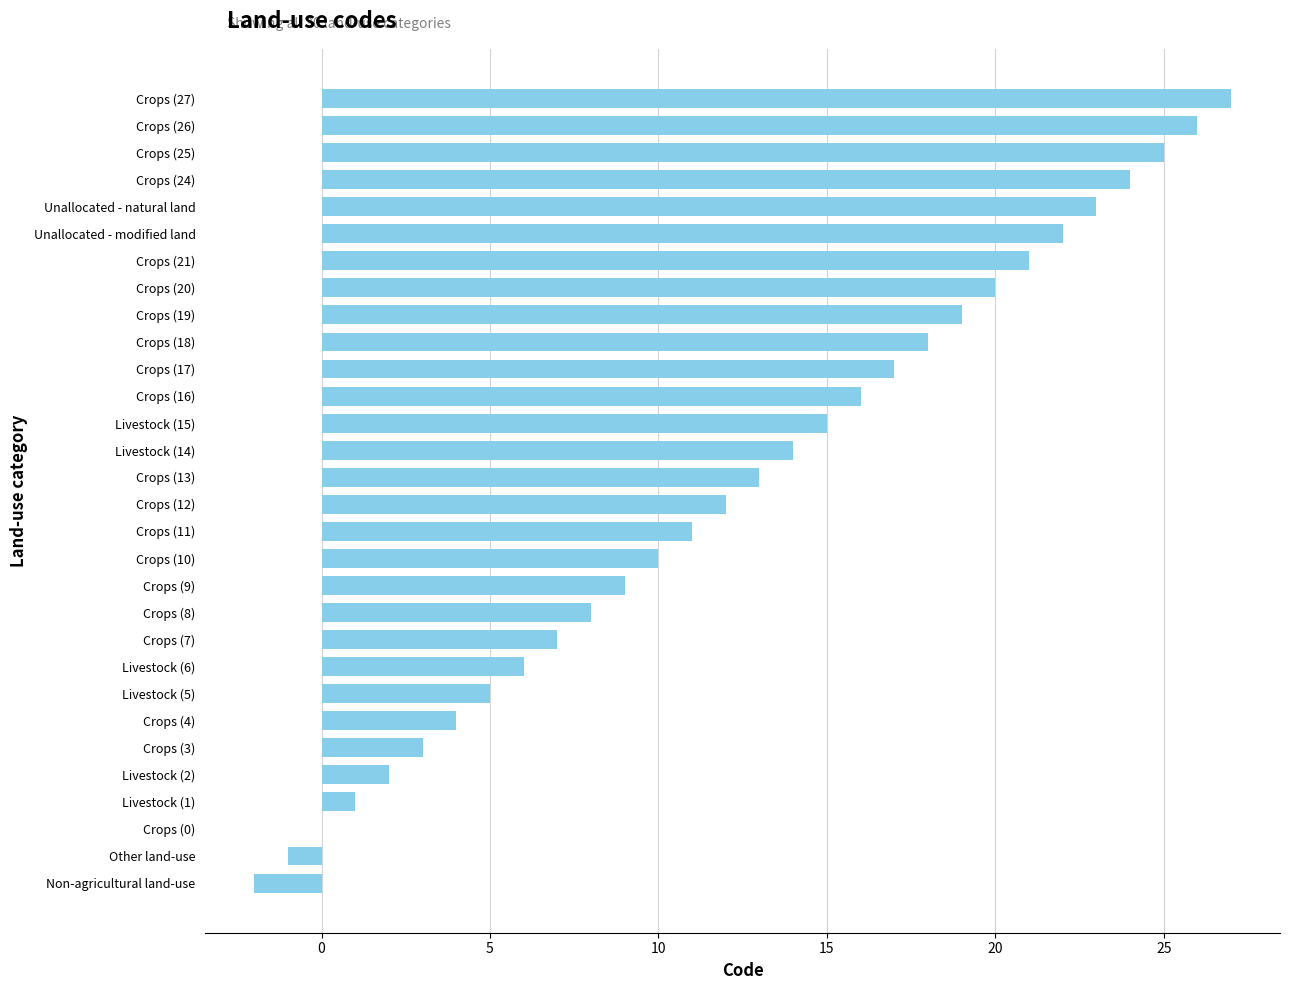

What is the change in value from Livestock (14) to Crops (8)?

-6